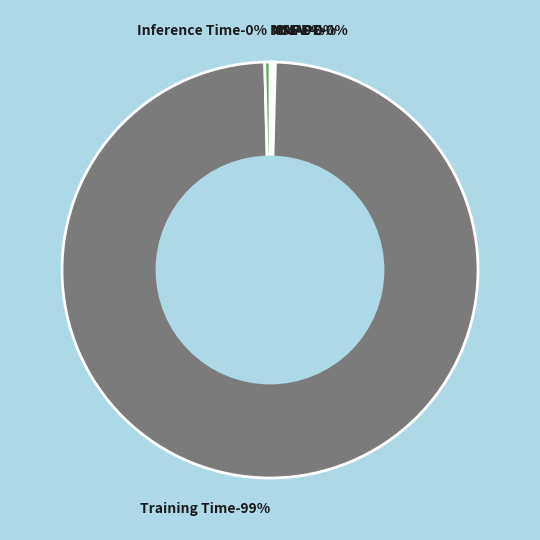

What is the majority slice?

Training Time